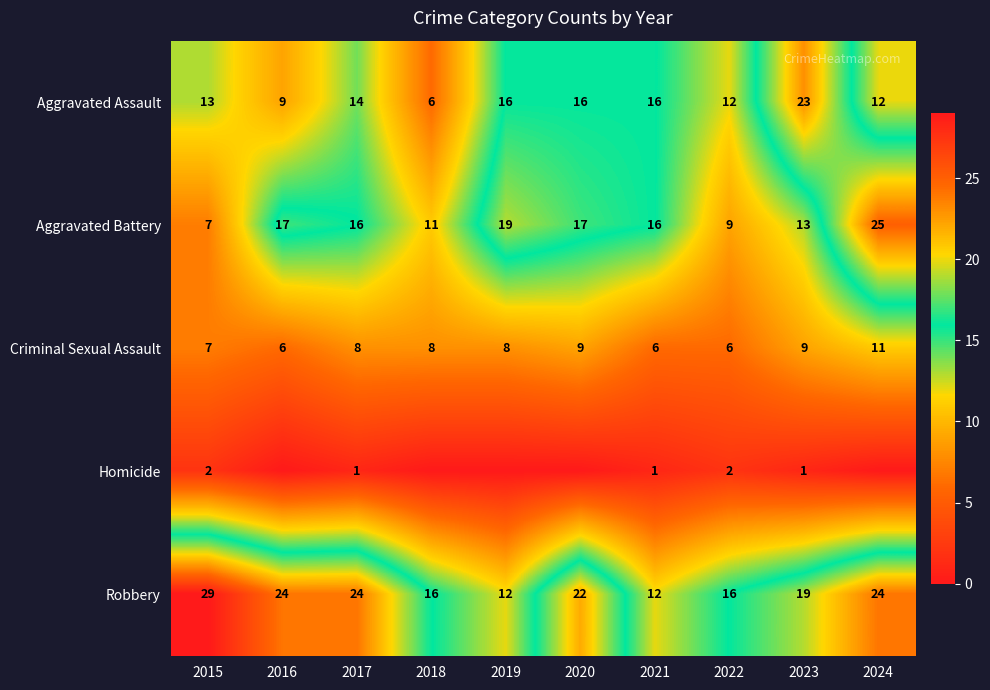

Which series has the widest spread of values?

Aggravated Battery